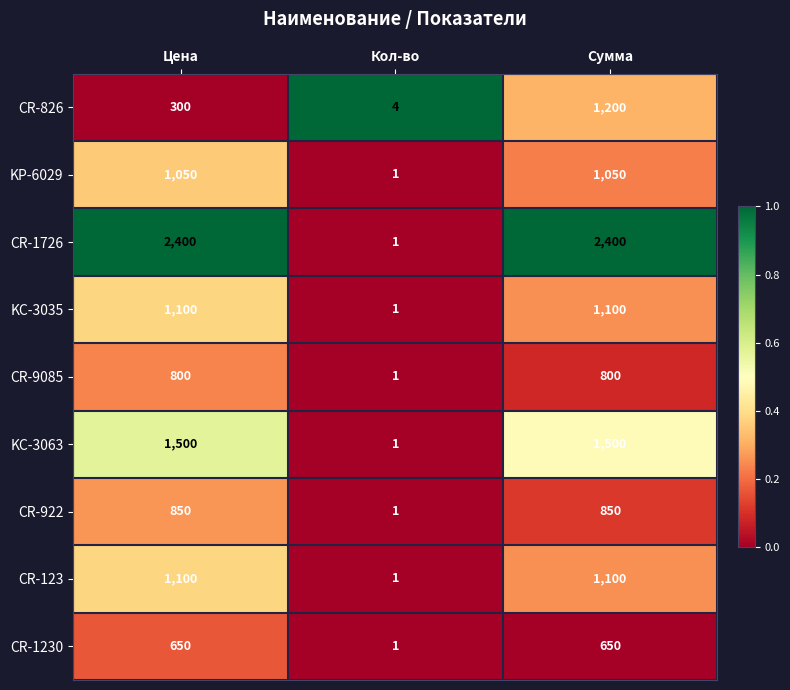

At which category is the sum across all series the highest?

Сумма